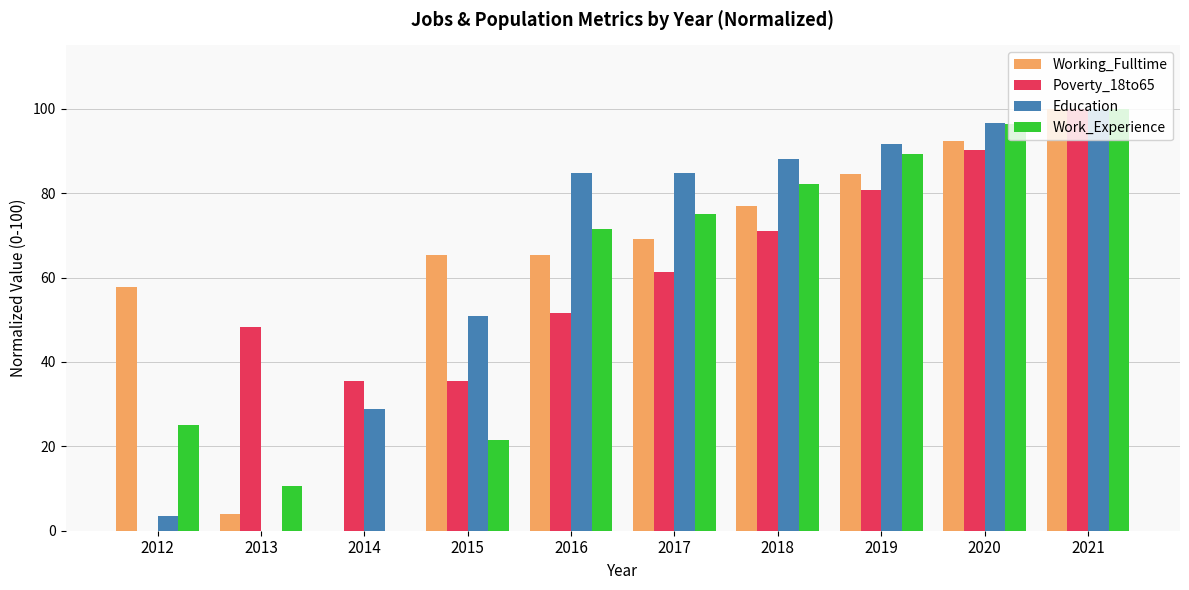

What is the sum of the Education values at 2012 and 2017?

88.1